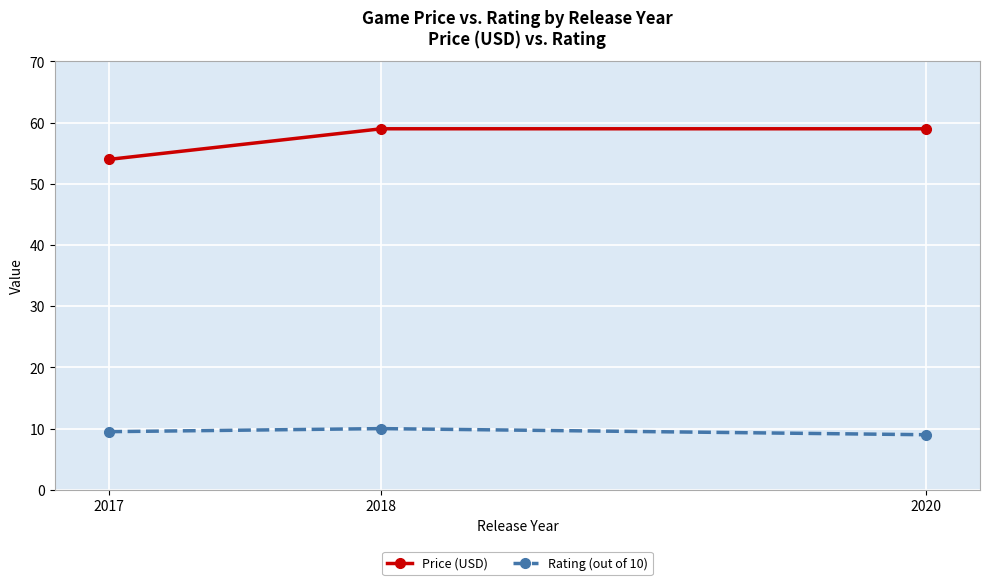

Reading left to right, what are all the values shown in this chart?

Price (USD): 2017=54.0	2018=59.0	2020=59.0
Rating (out of 10): 2017=9.5	2018=10.0	2020=9.0